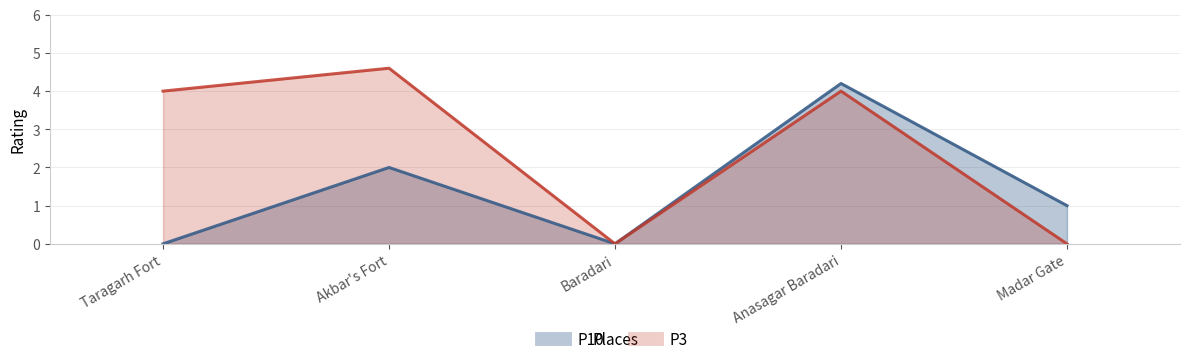

Reading right to left, what are all the values shown in this chart?

P10: Madar Gate=1.0	Anasagar Baradari=4.2	Baradari=0.0	Akbar's Fort=2.0	Taragarh Fort=0.0
P3: Madar Gate=0.0	Anasagar Baradari=4.0	Baradari=0.0	Akbar's Fort=4.6	Taragarh Fort=4.0